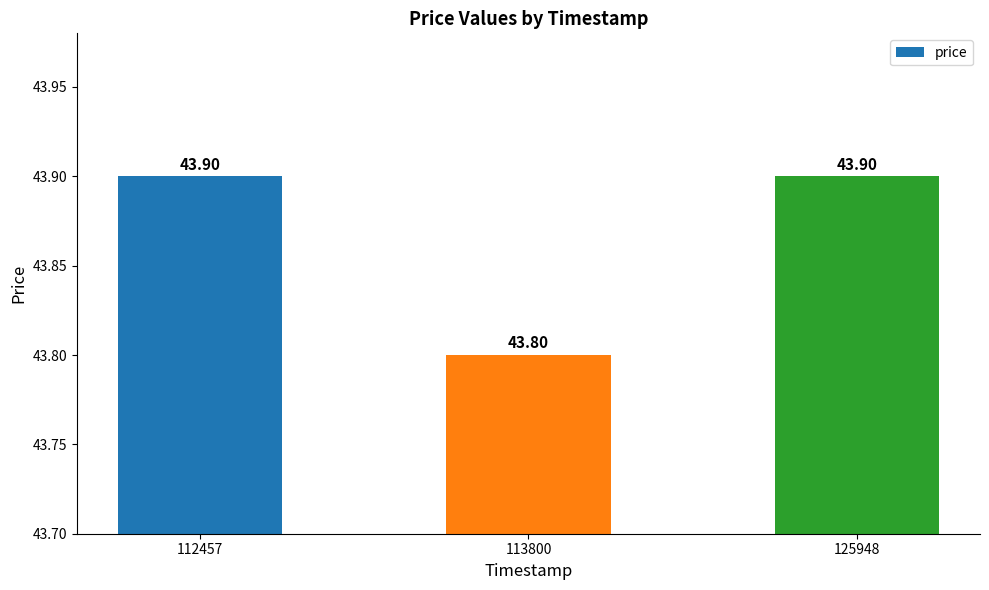

Reading left to right, transcribe all the data shown in this chart.

43.9	43.8	43.9